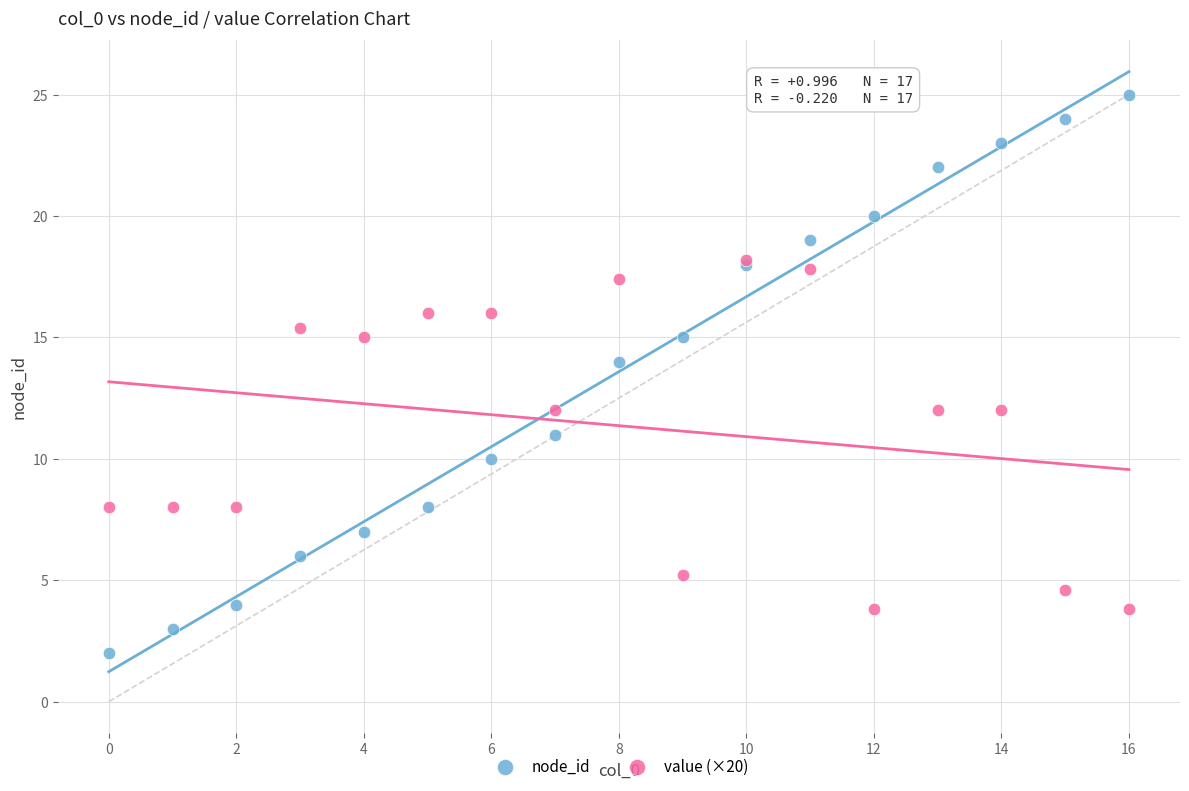

Which series reaches the minimum Y coordinate?

node_id